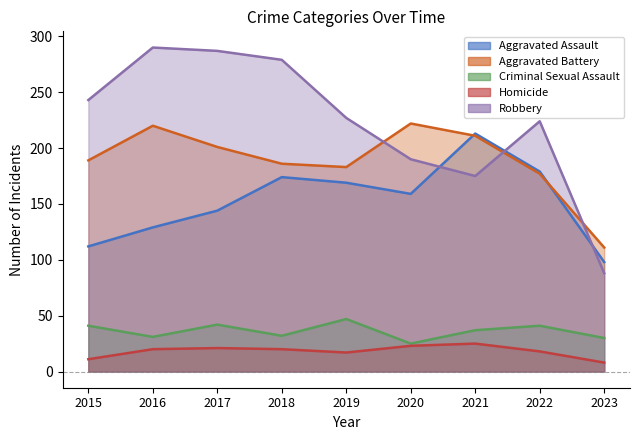

Which category has the lowest value in the Aggravated Battery series?

2023